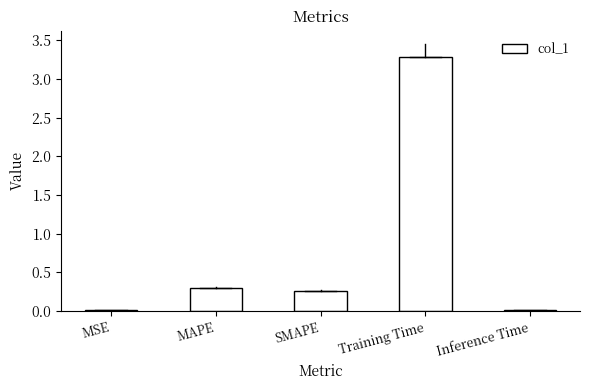

What is the average value?

0.8